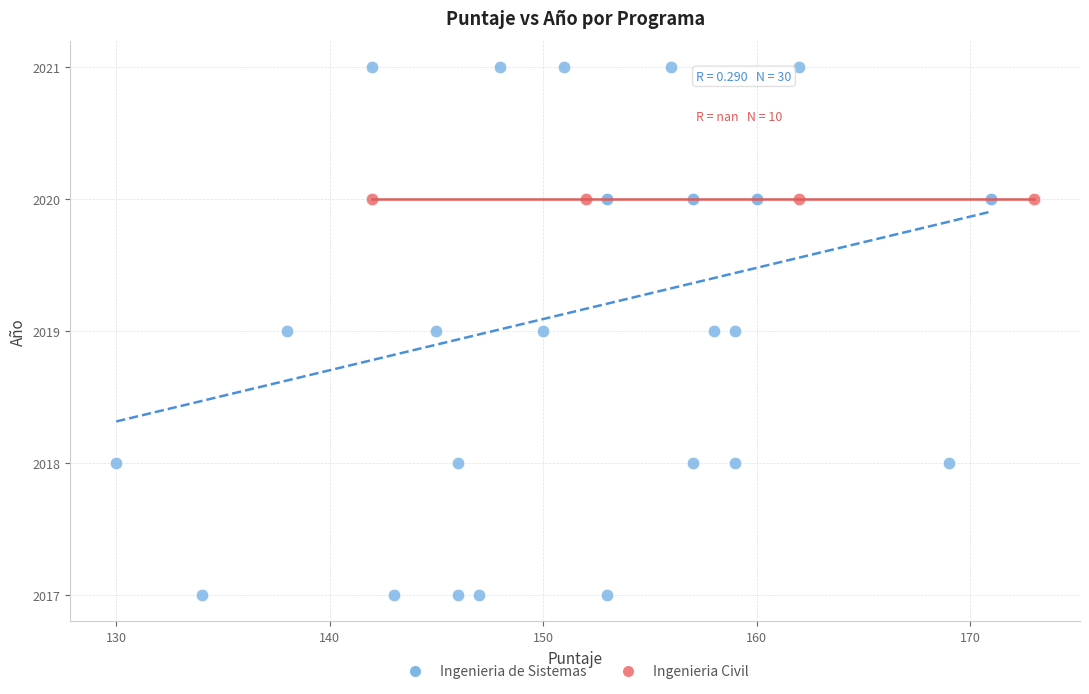

Which series reaches the minimum Y coordinate?

Ingenieria de Sistemas